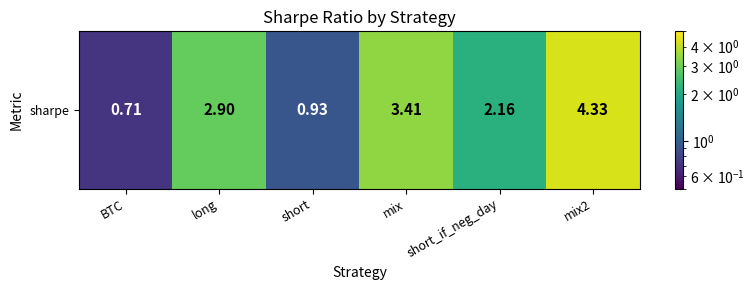

What is the difference between the second highest and minimum values?

2.7